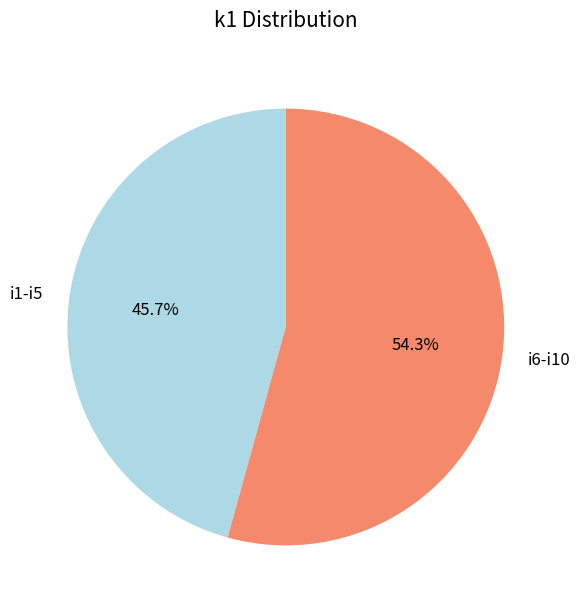

What is the largest slice in the pie chart?

i6-i10